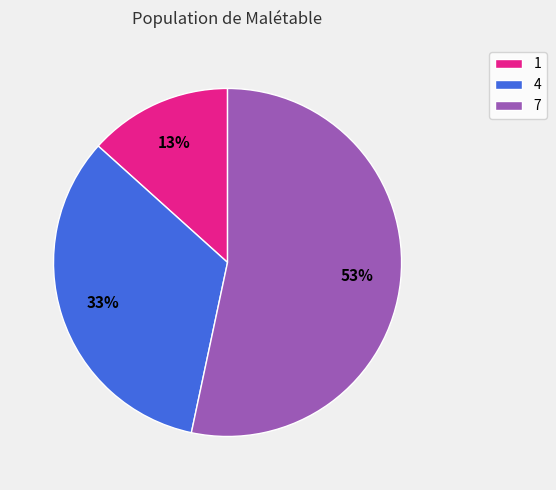

Between 7 and 4, which is larger?

7